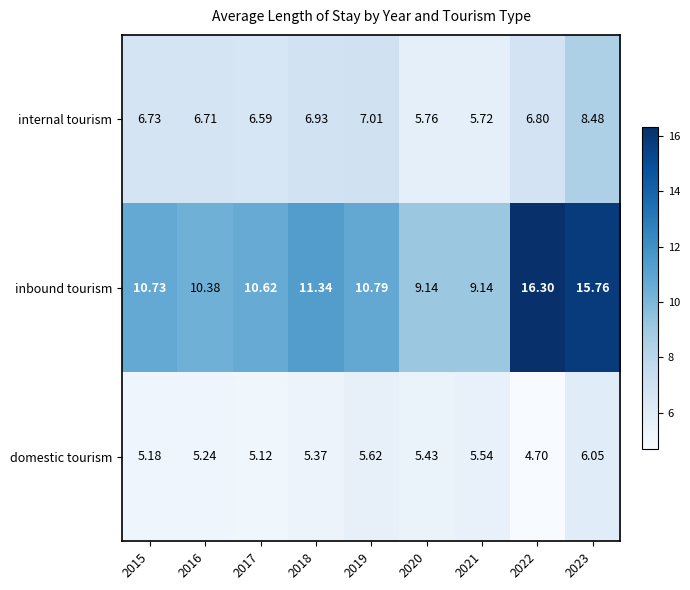

Which category has the lowest value across all series?

2022